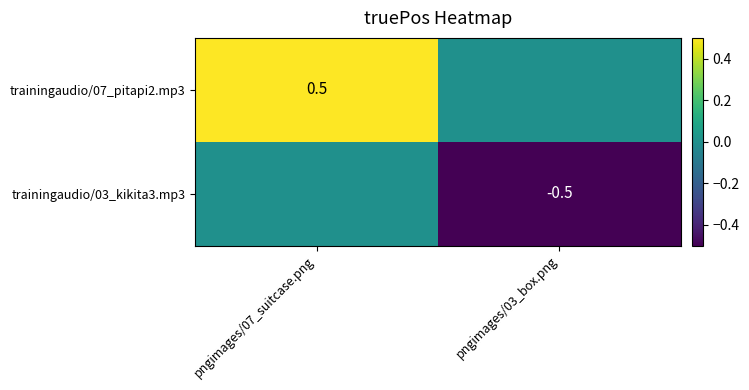

True or false: trainingaudio/07_pitapi2.mp3 has a value of 0.7 at pngimages/07_suitcase.png.

False